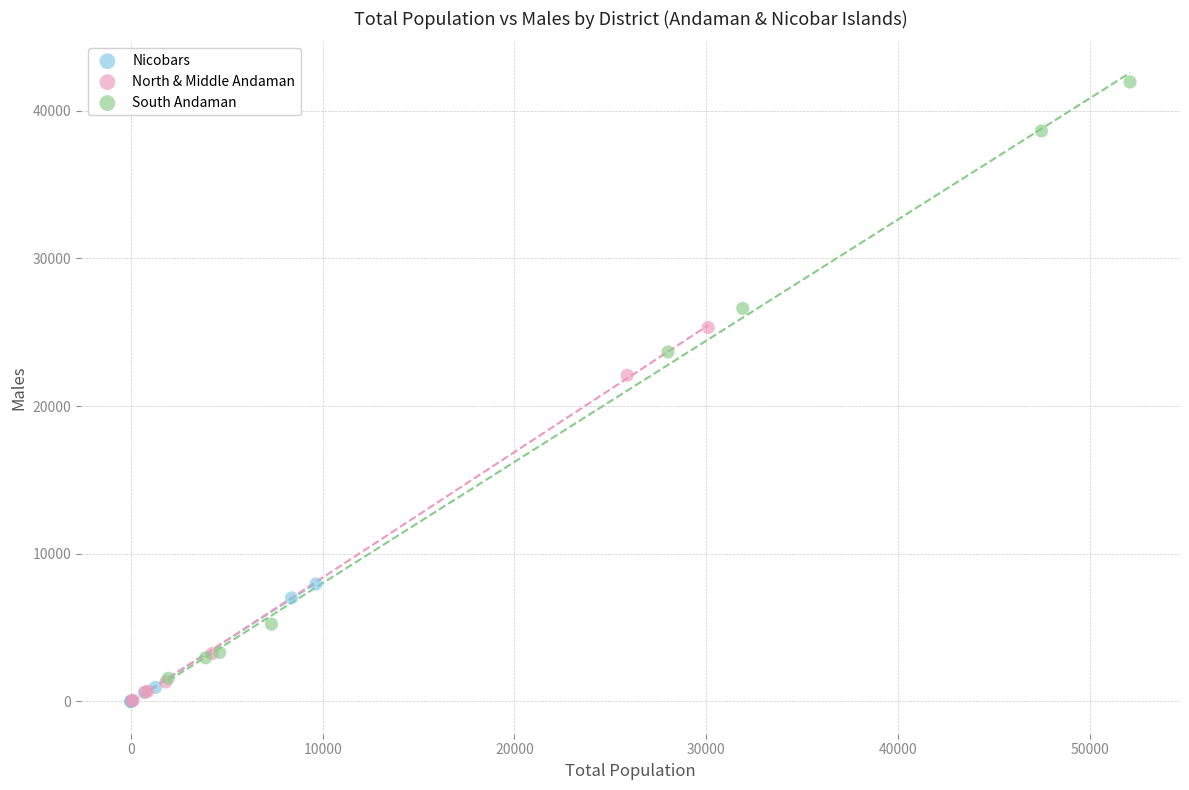

Which series contains the highest Y value?

South Andaman